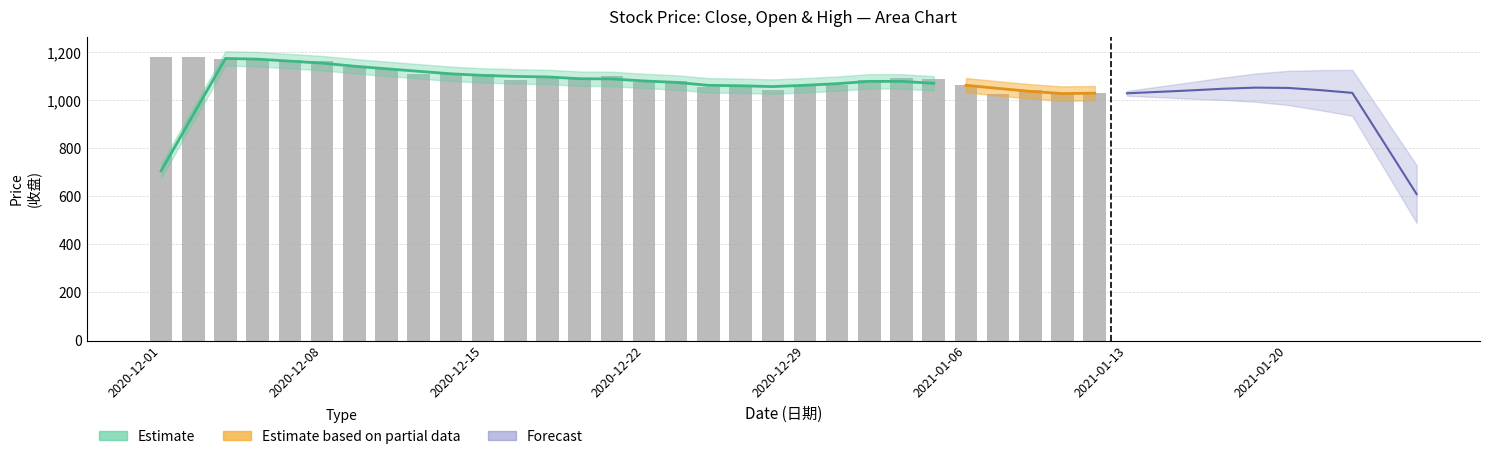

What is the difference between the values at 25 and 2021-01-13?

73.8